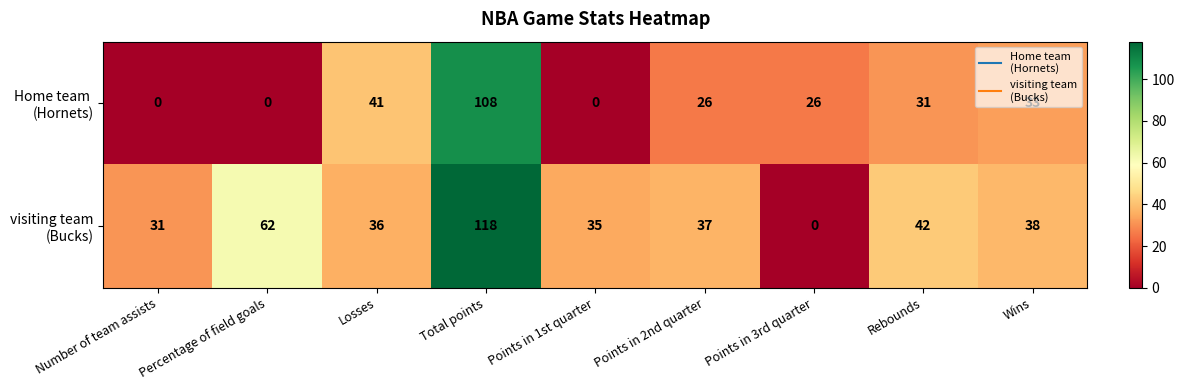

What is the total value across all series at Number of team assists?

31